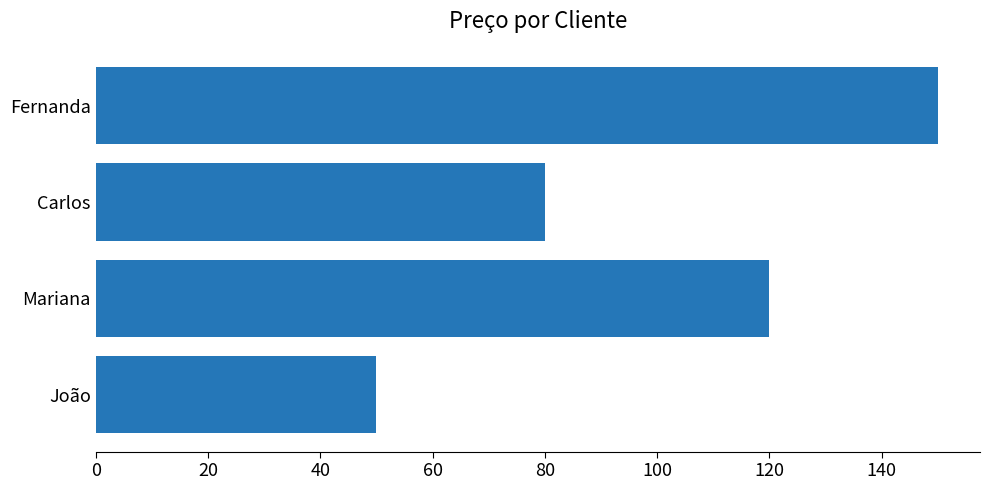

Count the values in the range 80 to 150.

3